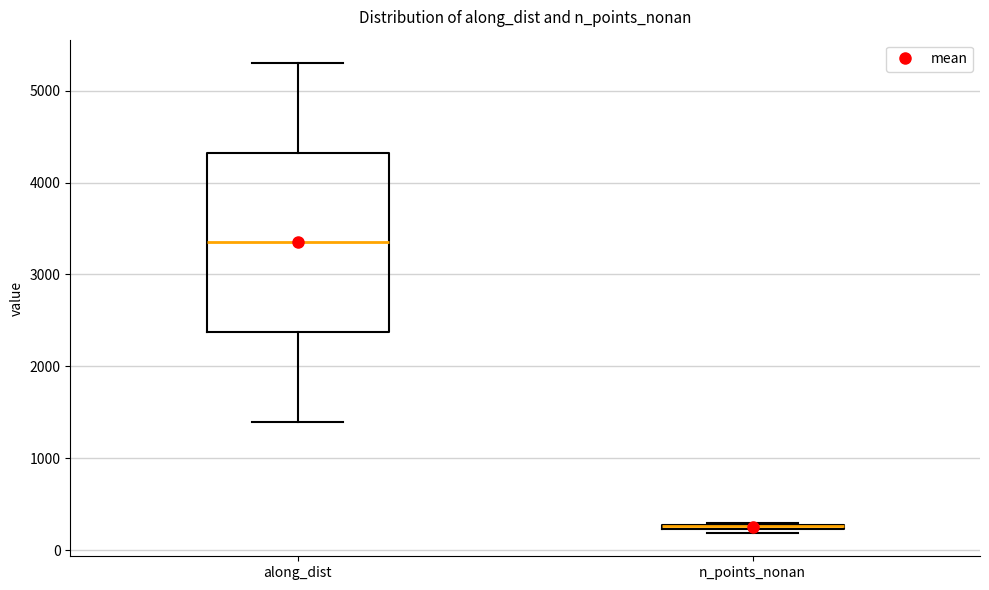

Comparing the boxes themselves (not the whiskers), which one is the tallest?

along_dist